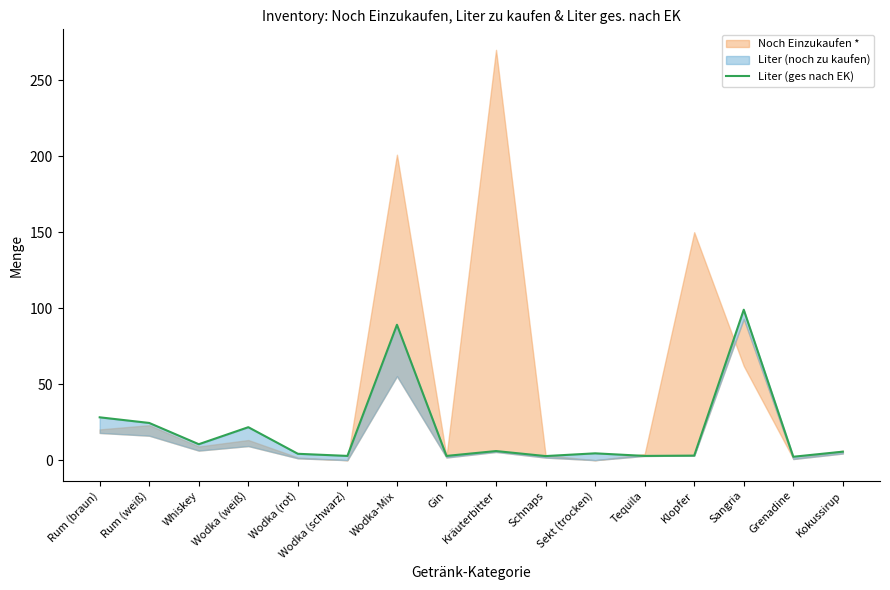

True or false: the data shows 99.0 at Sangria.

True